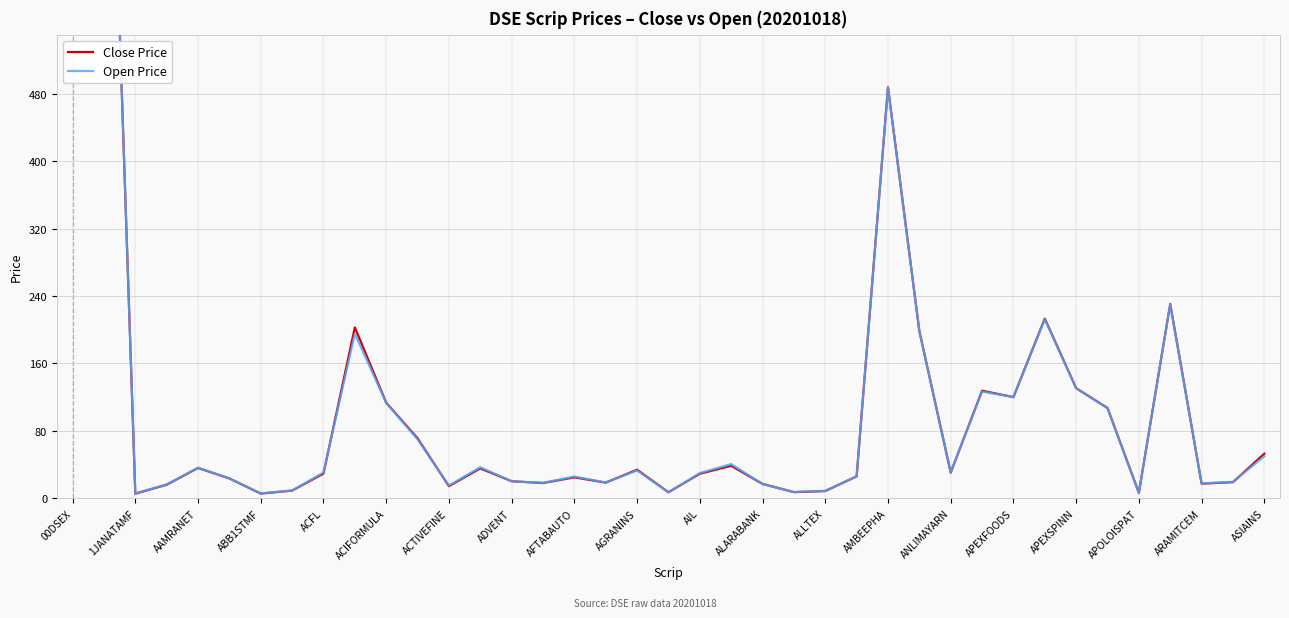

What is the difference between the second highest and second lowest values in the Open Price series?

1107.0